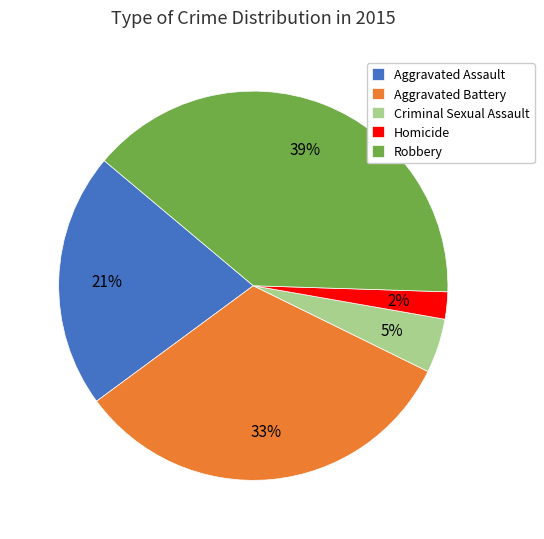

Which has a higher value, Homicide or Robbery?

Robbery